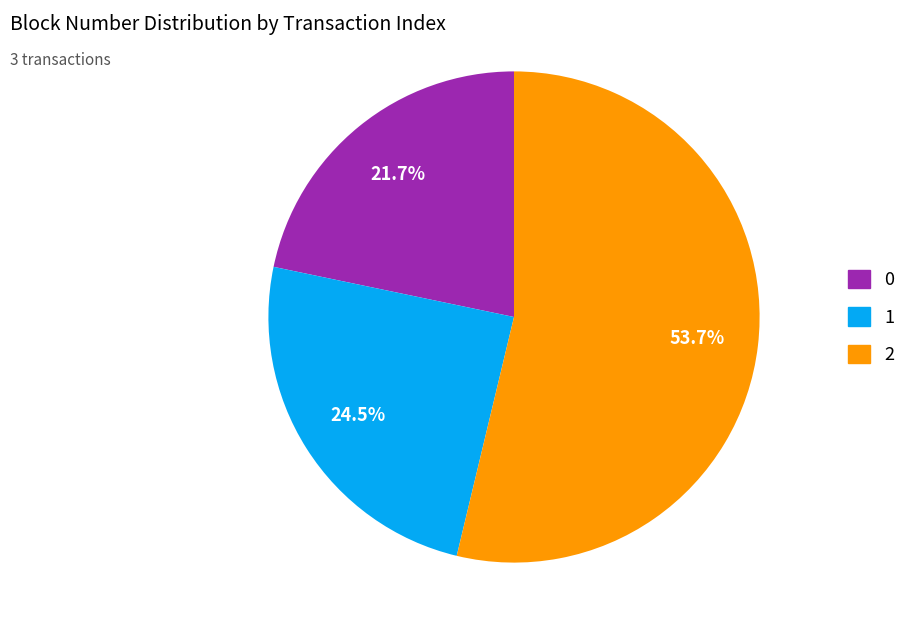

What percentage is NOT represented by 1?

75.5%